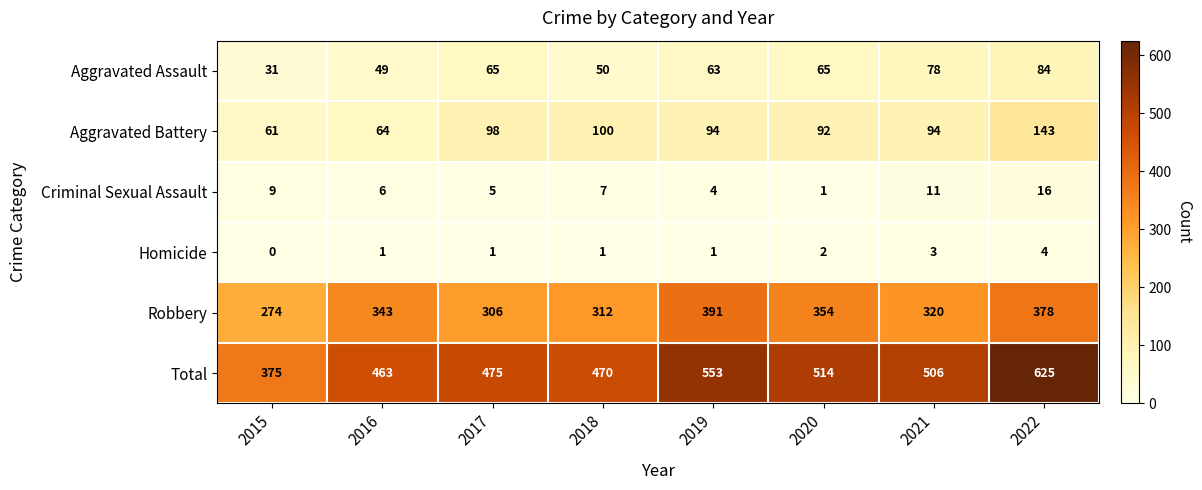

Is it true that Aggravated Battery equals 94 at 2021?

True